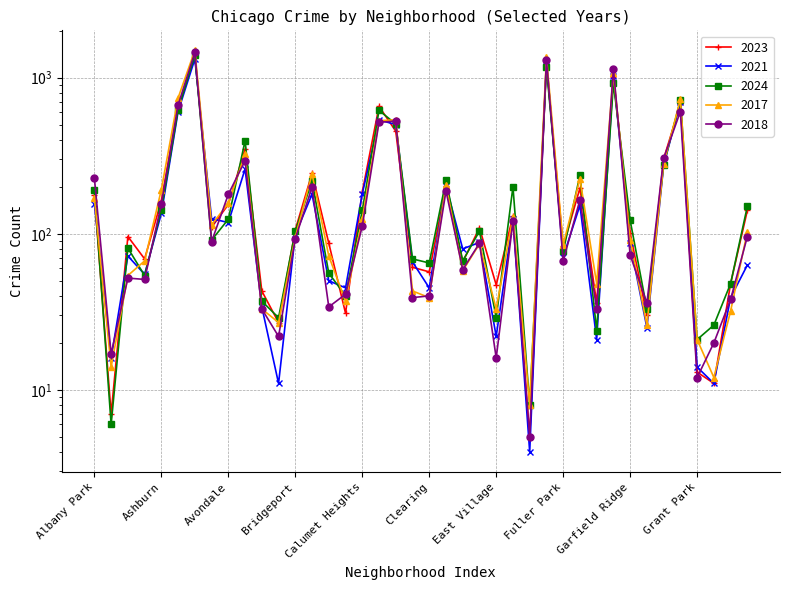

The 2017 series shows 8 at East Village. True or false?

False